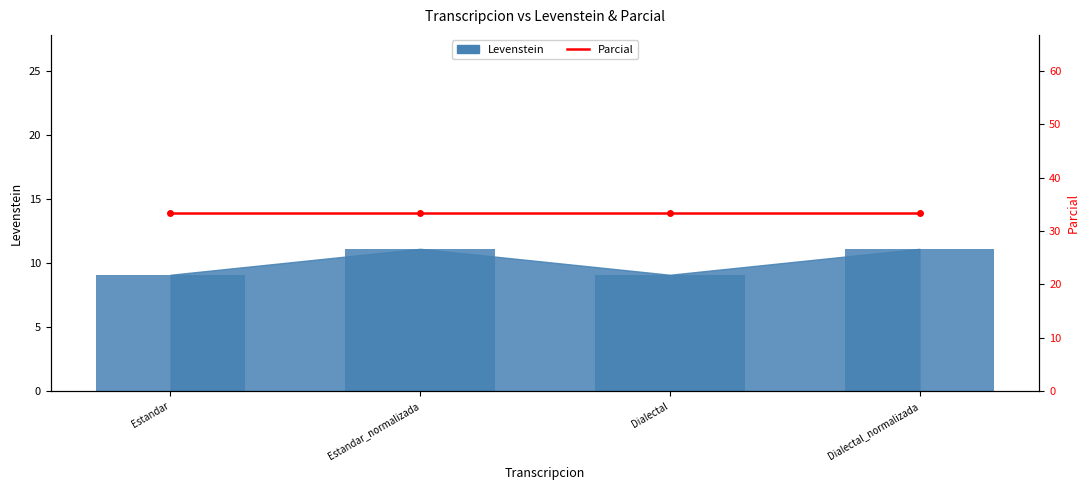

Where is the data nearest to the value 10?

Estandar